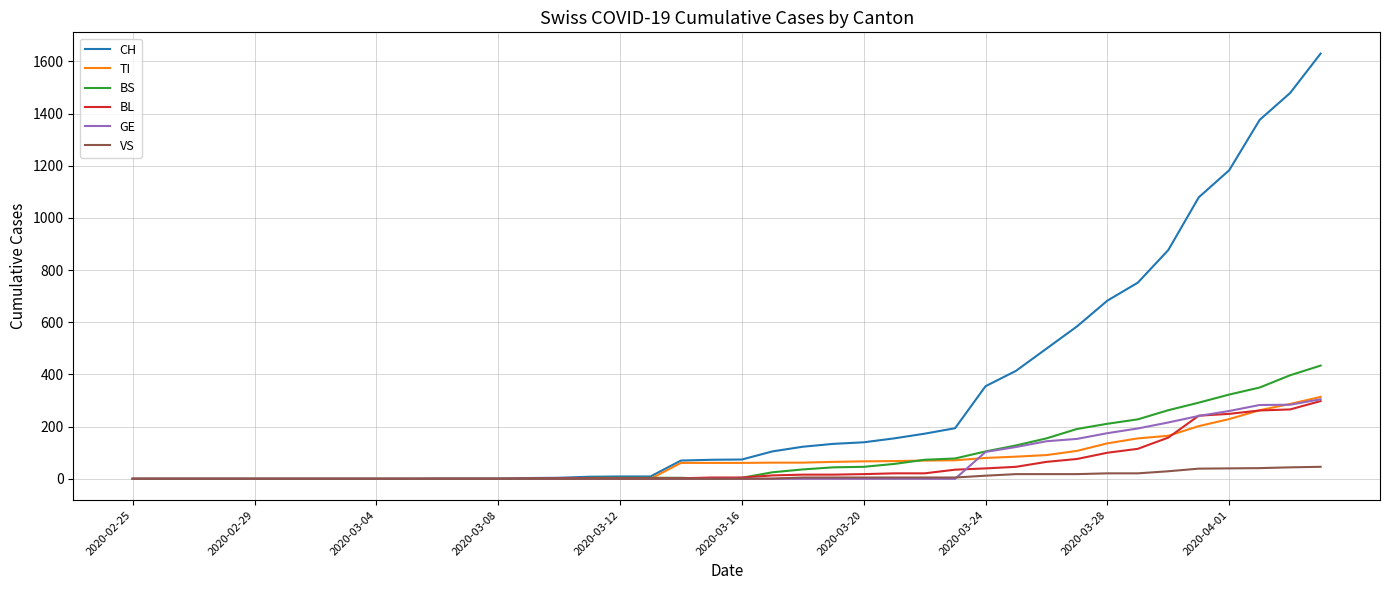

What is the average value of the BL series?

52